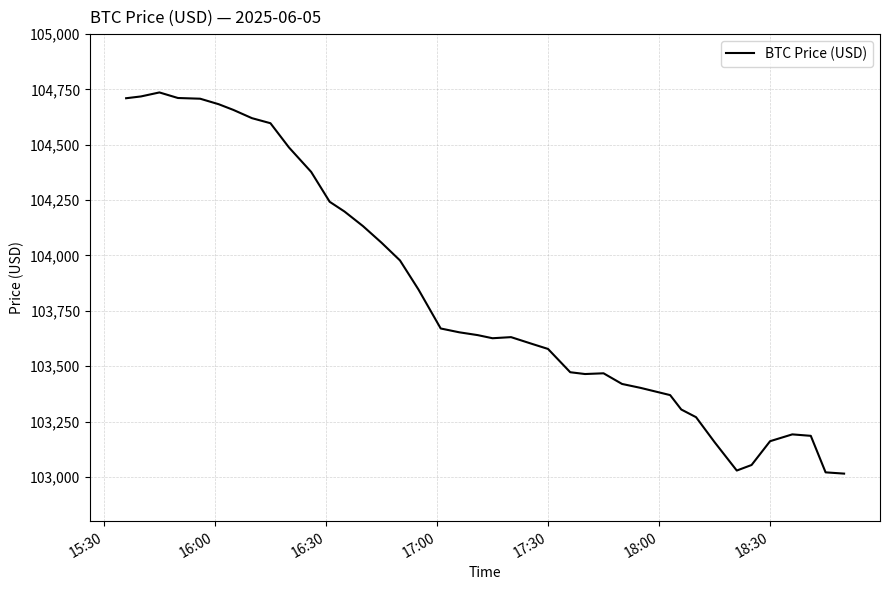

What is the minimum value shown in the chart?

103014.8